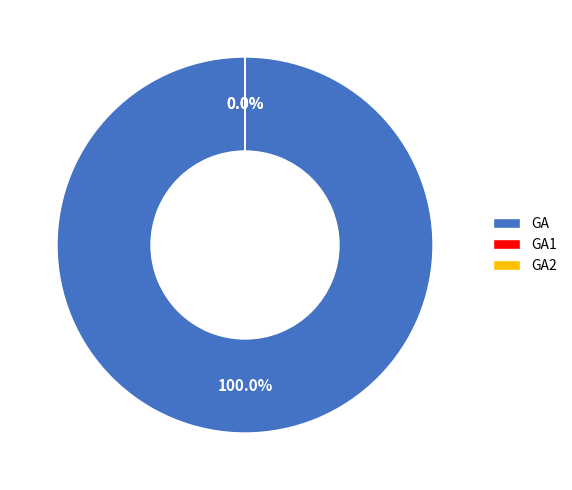

Is GA the majority of the pie?

Yes